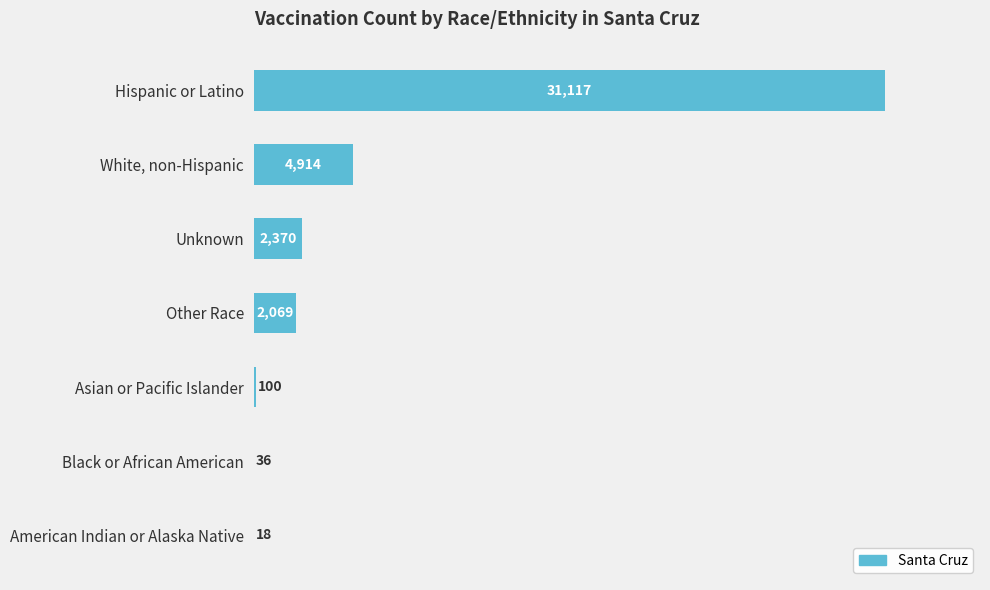

The chart shows a value of 100 at Asian or Pacific Islander. True or false?

True